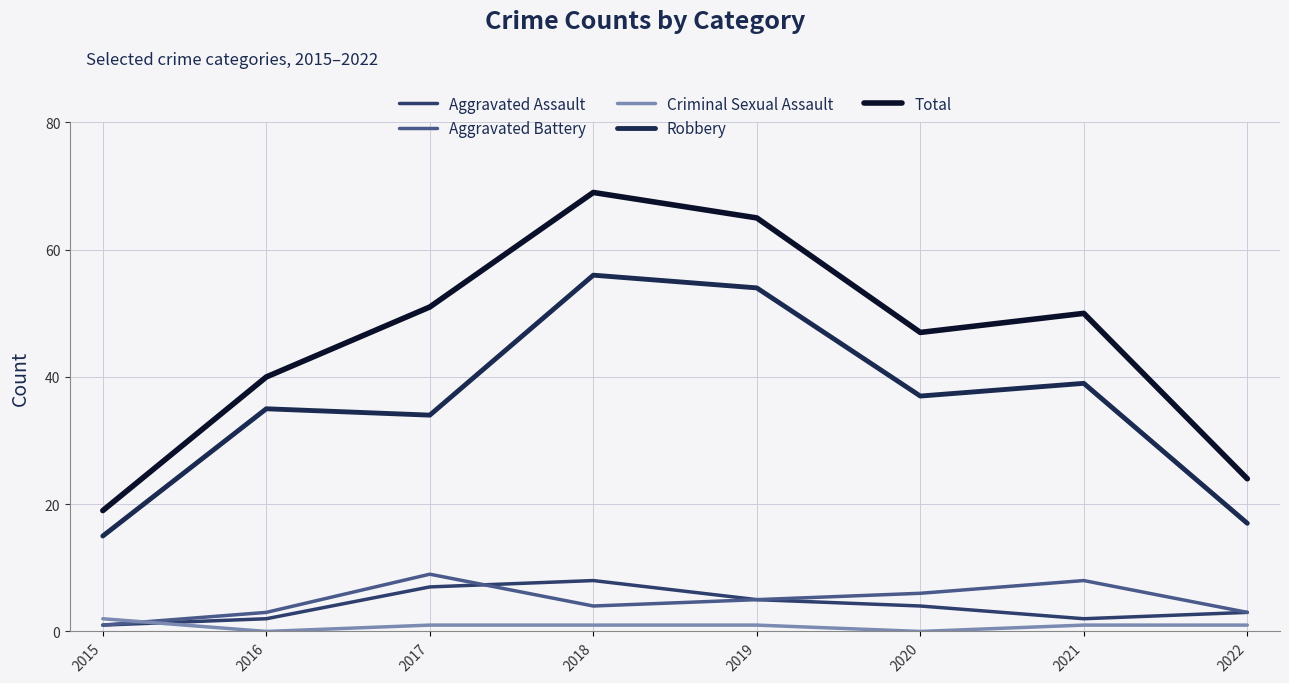

The value of Robbery at 2022 is 11. True or false?

False